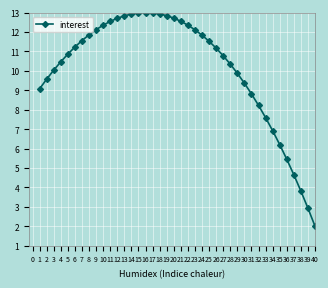

What is the sum of the values at 10 and 36?

17.8